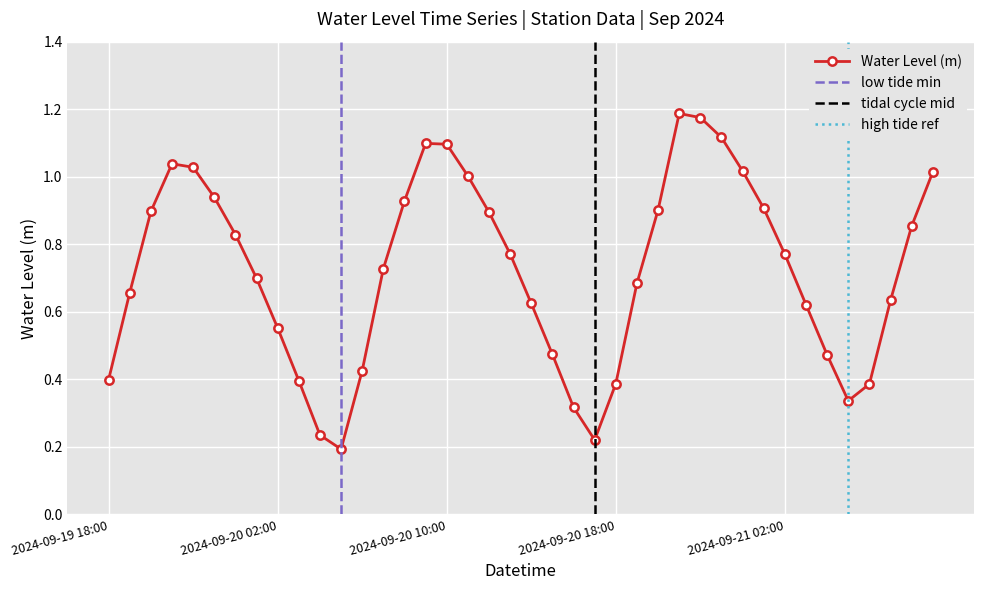

How many data points does each series have?

40